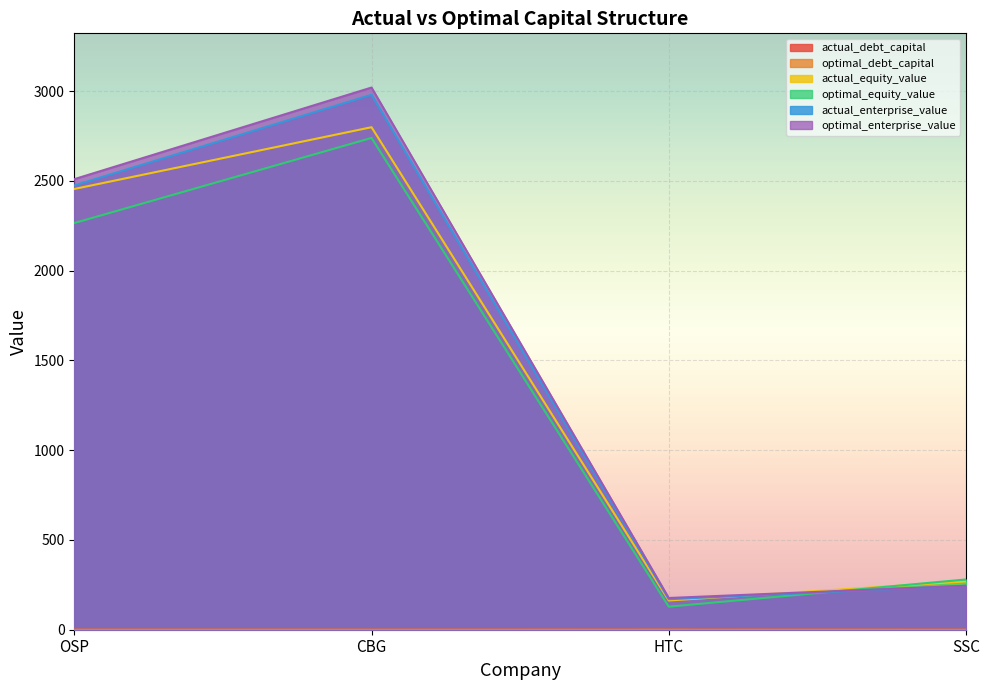

Which series has the widest spread of values?

optimal_enterprise_value